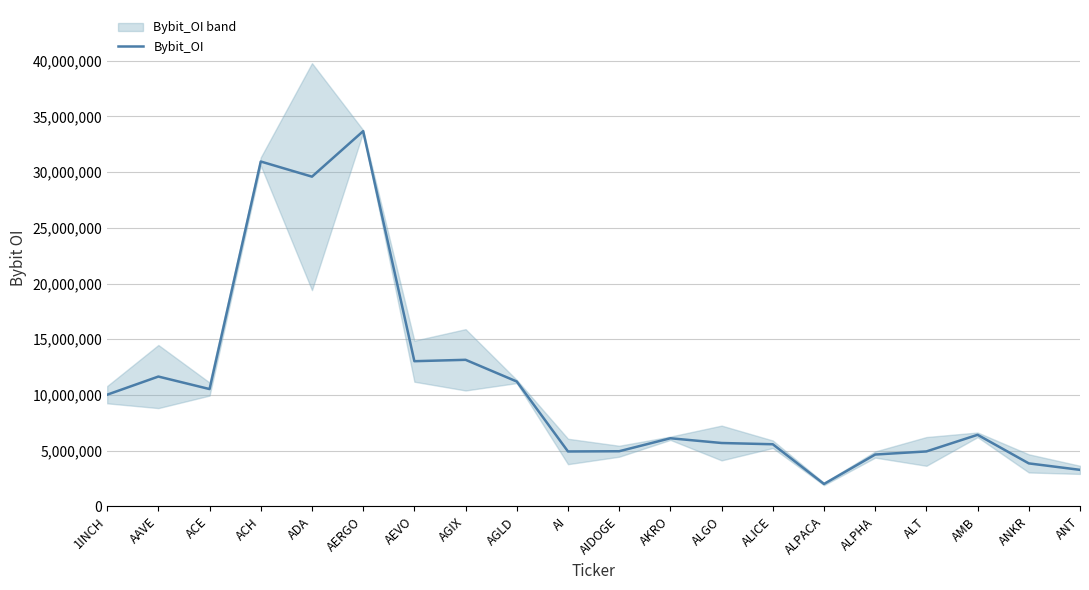

What is the ratio of the value at AKRO to the value at ALGO?

1.1